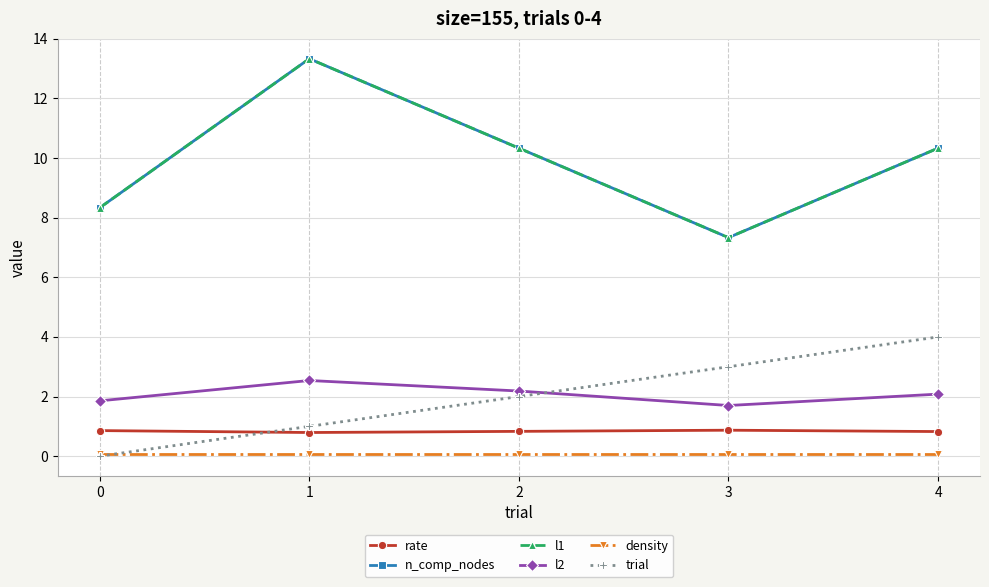

What is the sum of the rate values at 2 and 0?

1.7